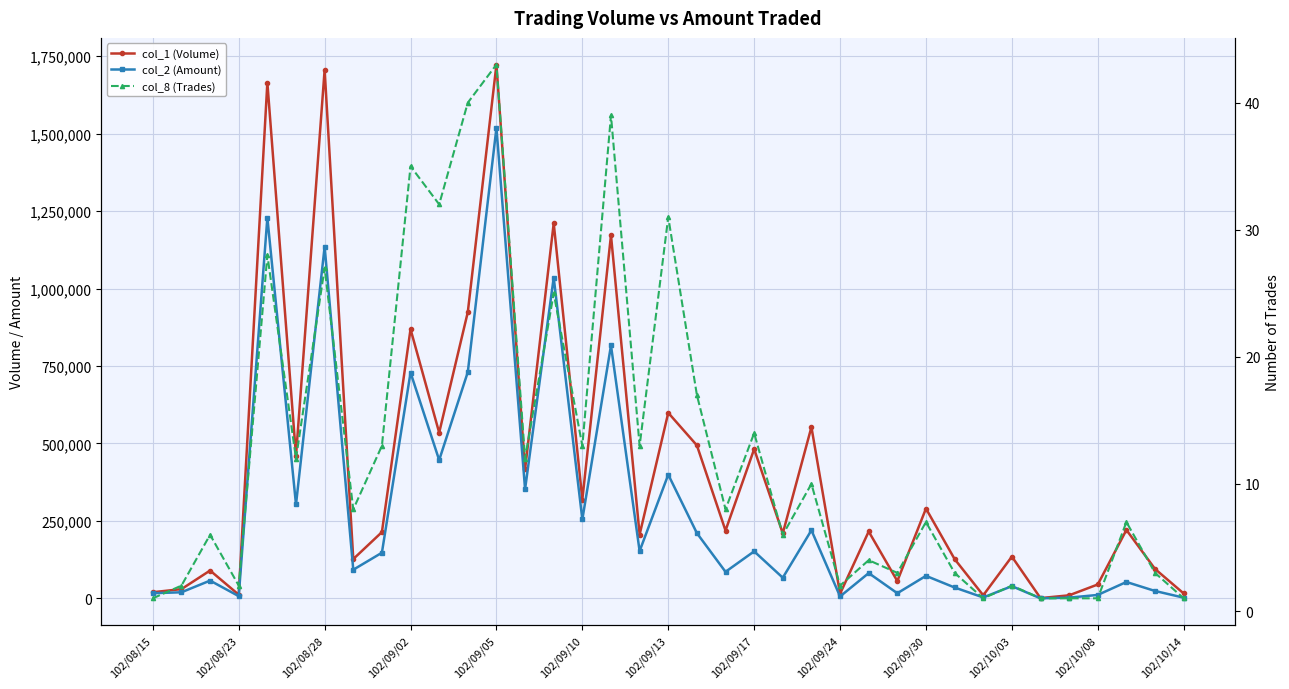

What is the difference between the maximum and minimum values in the col_2 (Amount) series?

1518430